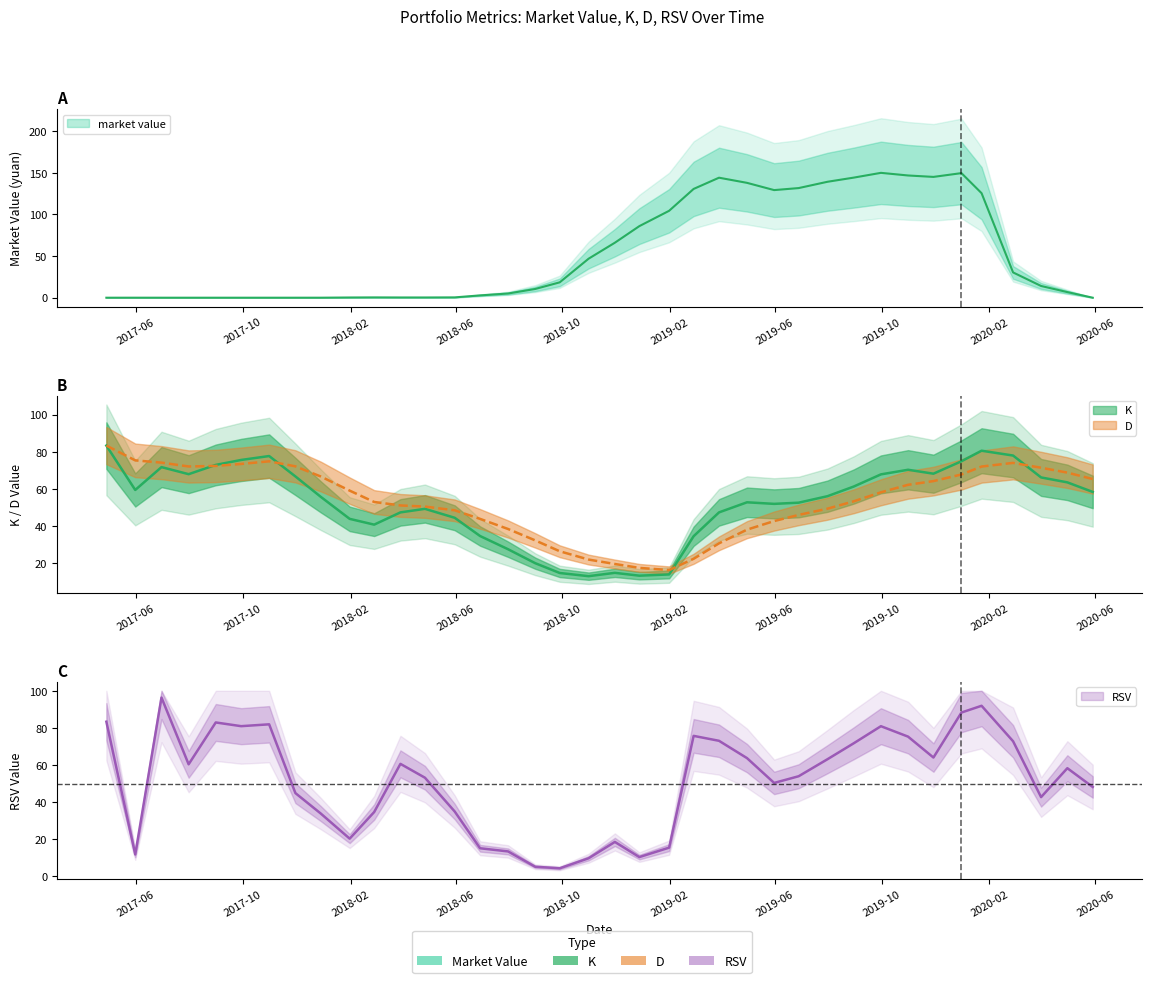

Read the RSV value at 2020-05-29.

48.1